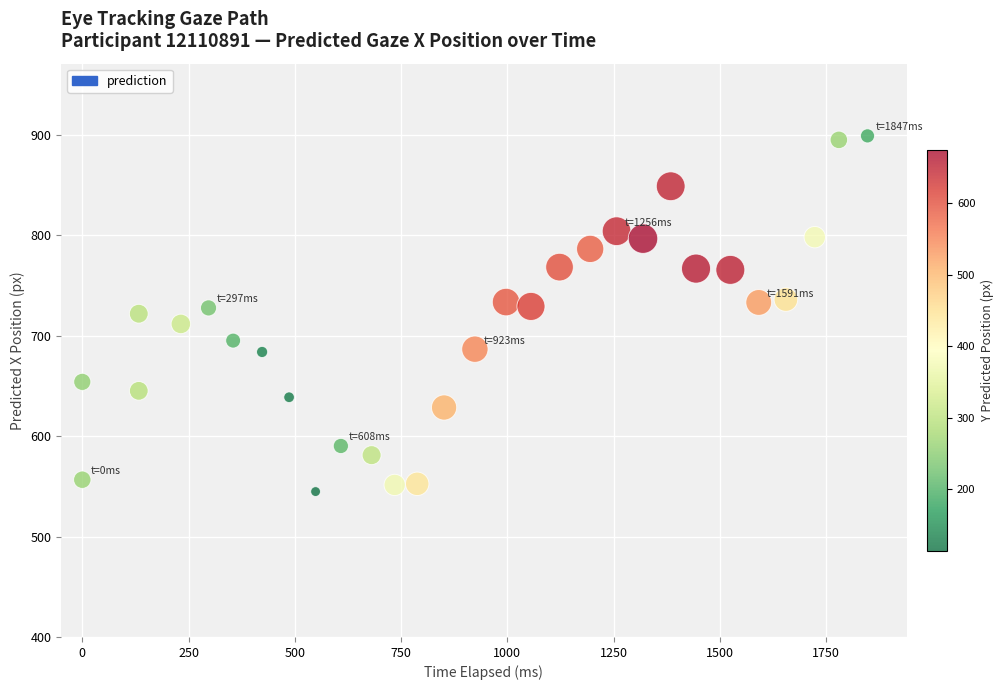

What is the range of X values (max minus min)?

1847.2